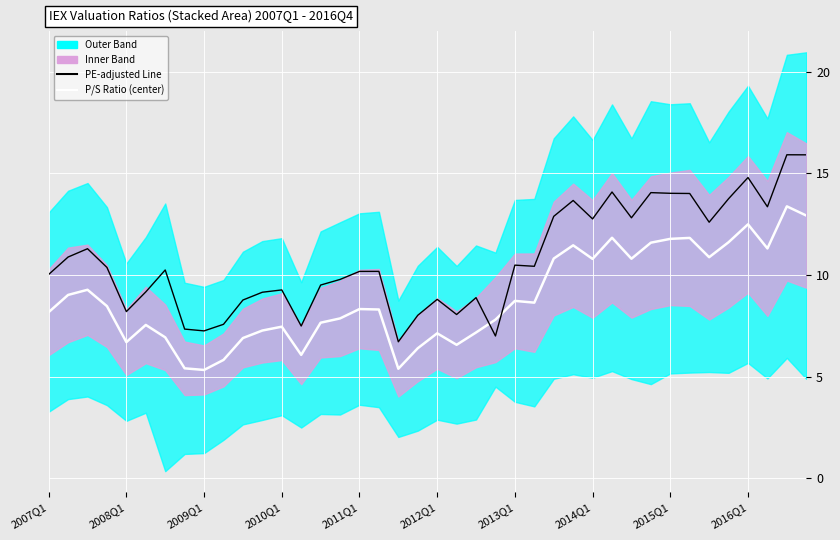

How many lines are shown in the chart?

2